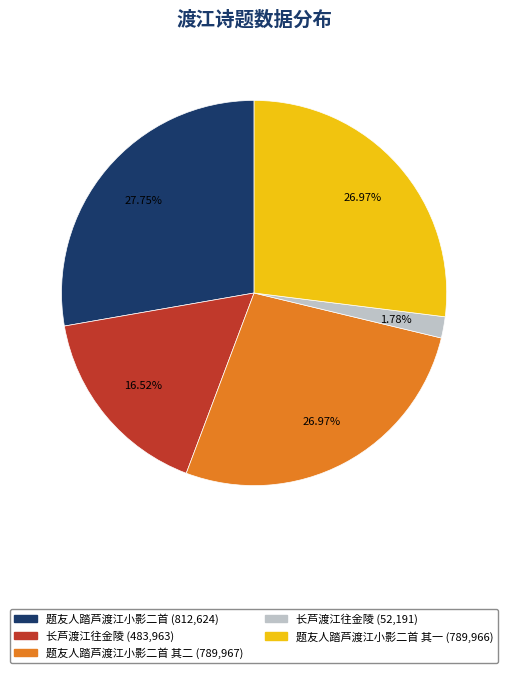

How many segments does this pie chart have?

5